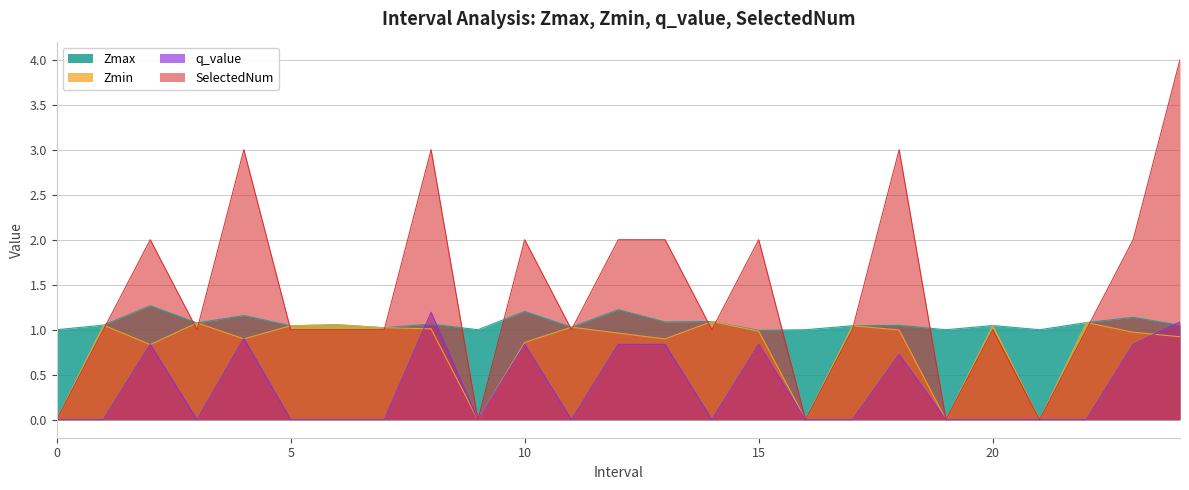

True or false: q_value and Zmax intersect in this chart.

True